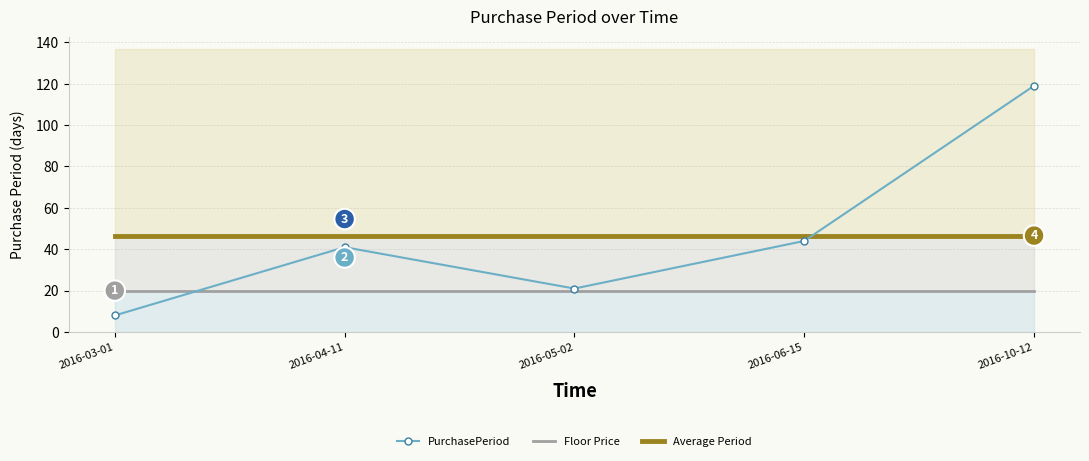

Reading left to right, extract all data points from this chart.

PurchasePeriod: 2016-03-01=8.0	2016-04-11=41.0	2016-05-02=21.0	2016-06-15=44.0	2016-10-12=119.0
Floor Price: 2016-03-01=20.0	2016-04-11=20.0	2016-05-02=20.0	2016-06-15=20.0	2016-10-12=20.0
Average Period: 2016-03-01=46.6	2016-04-11=46.6	2016-05-02=46.6	2016-06-15=46.6	2016-10-12=46.6